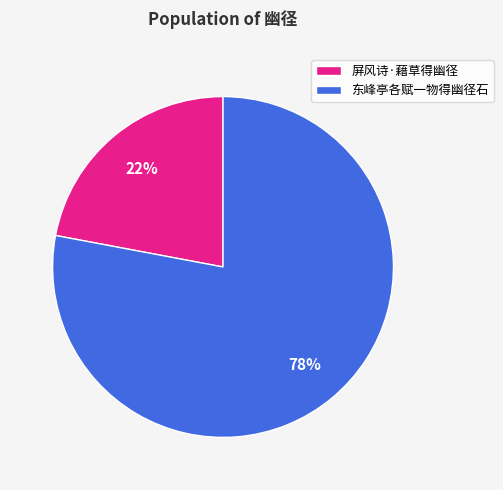

Which category accounts for the majority?

东峰亭各赋一物得幽径石